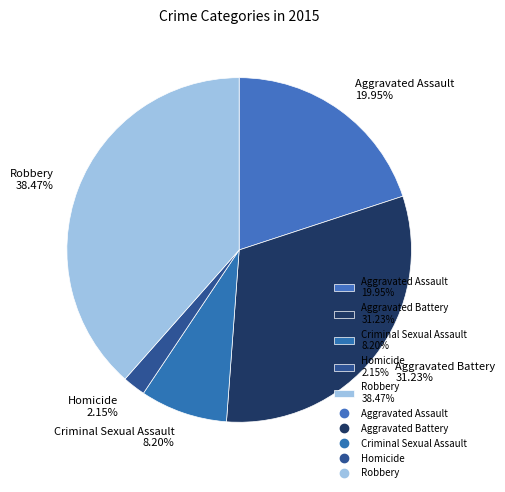

Combined, do Robbery 38.47% and Aggravated Assault 19.95% account for over 50%?

Yes